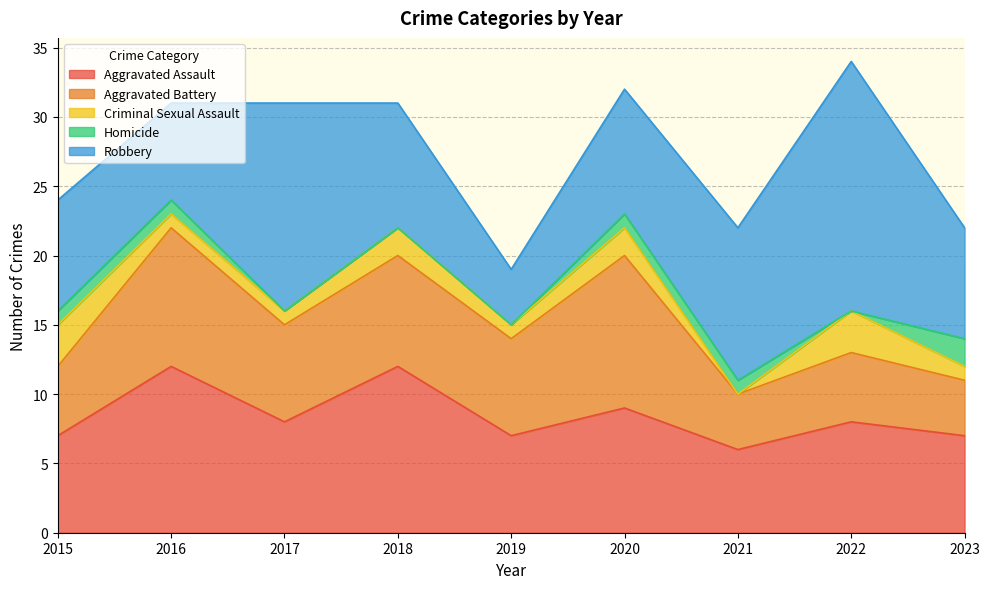

What is the sum of the Homicide values at 2022 and 2023?

2